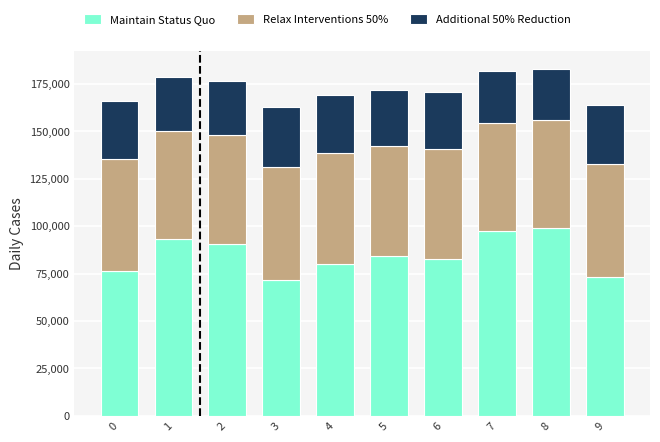

What are all the series names shown in the legend?

Maintain Status Quo, Relax Interventions 50%, Additional 50% Reduction